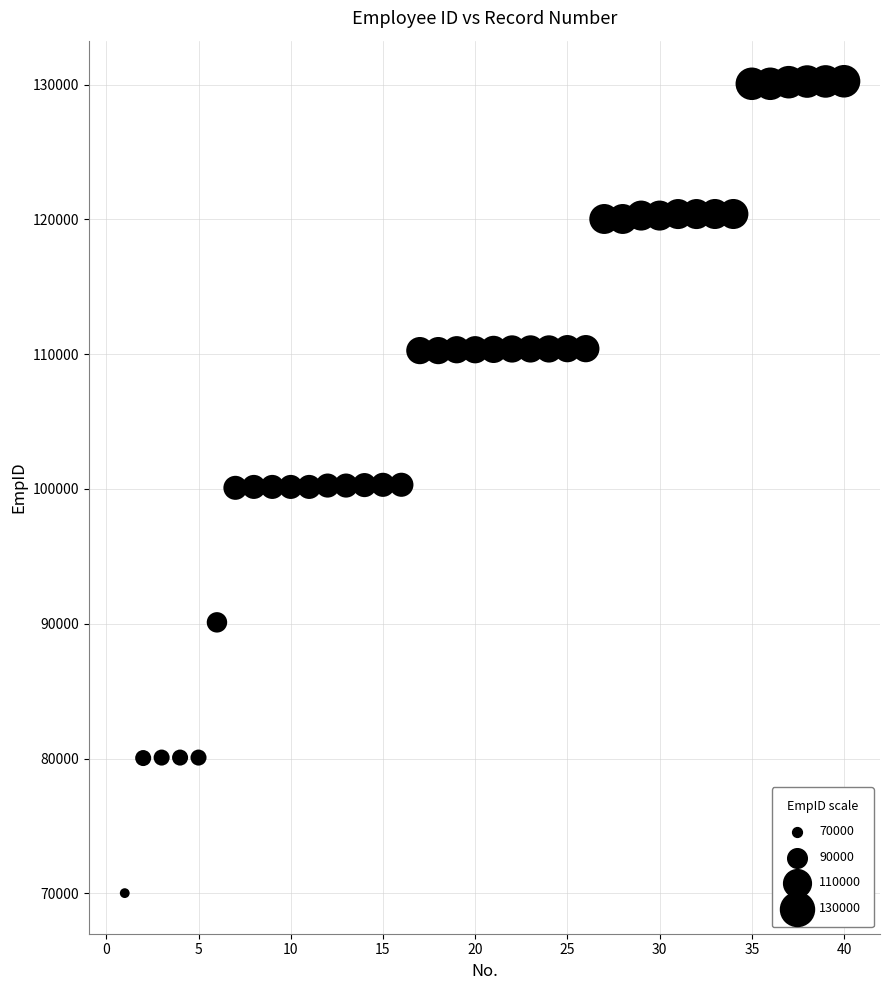

What is the range of Y values (max minus min)?

60227